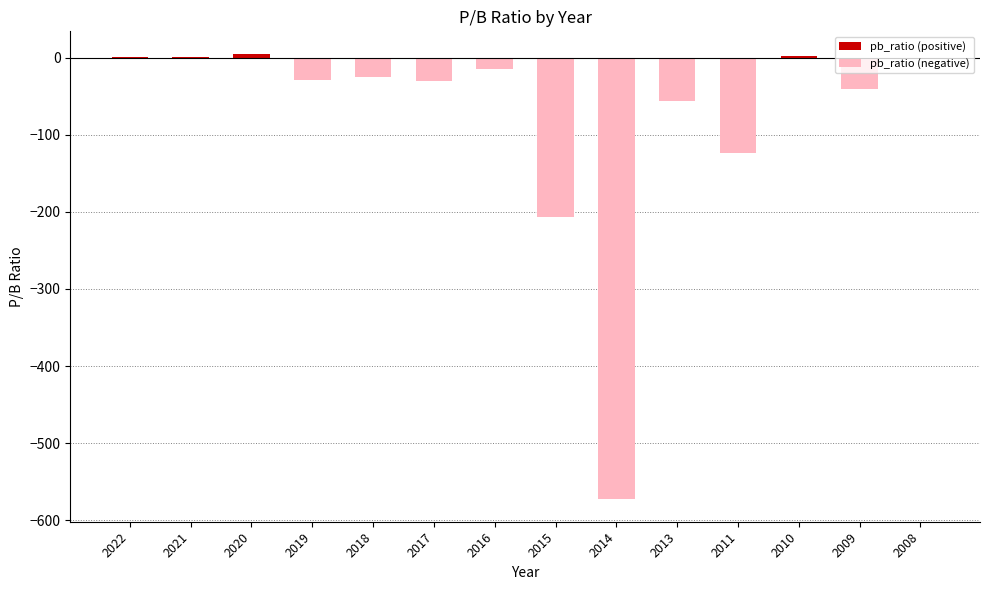

At which label is the value closest to -283?

2015